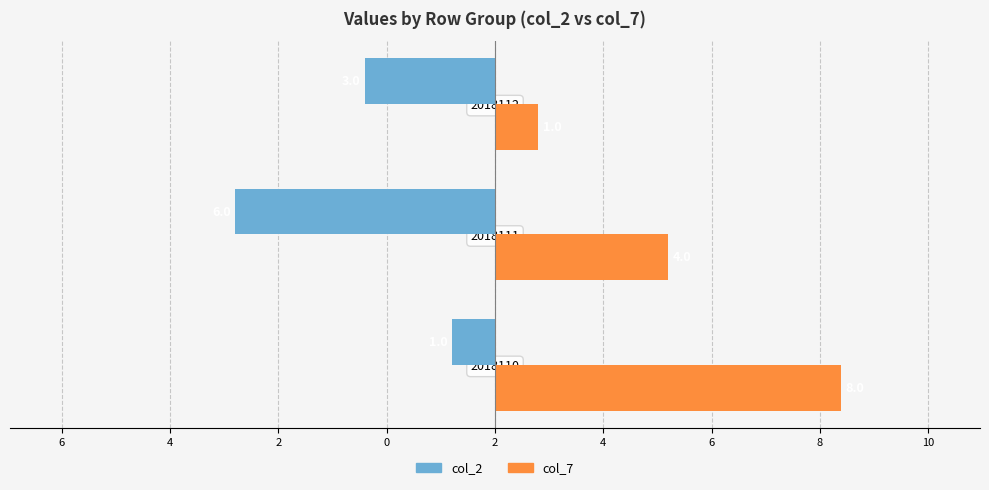

What are all the series names shown in the legend?

col_2, col_7